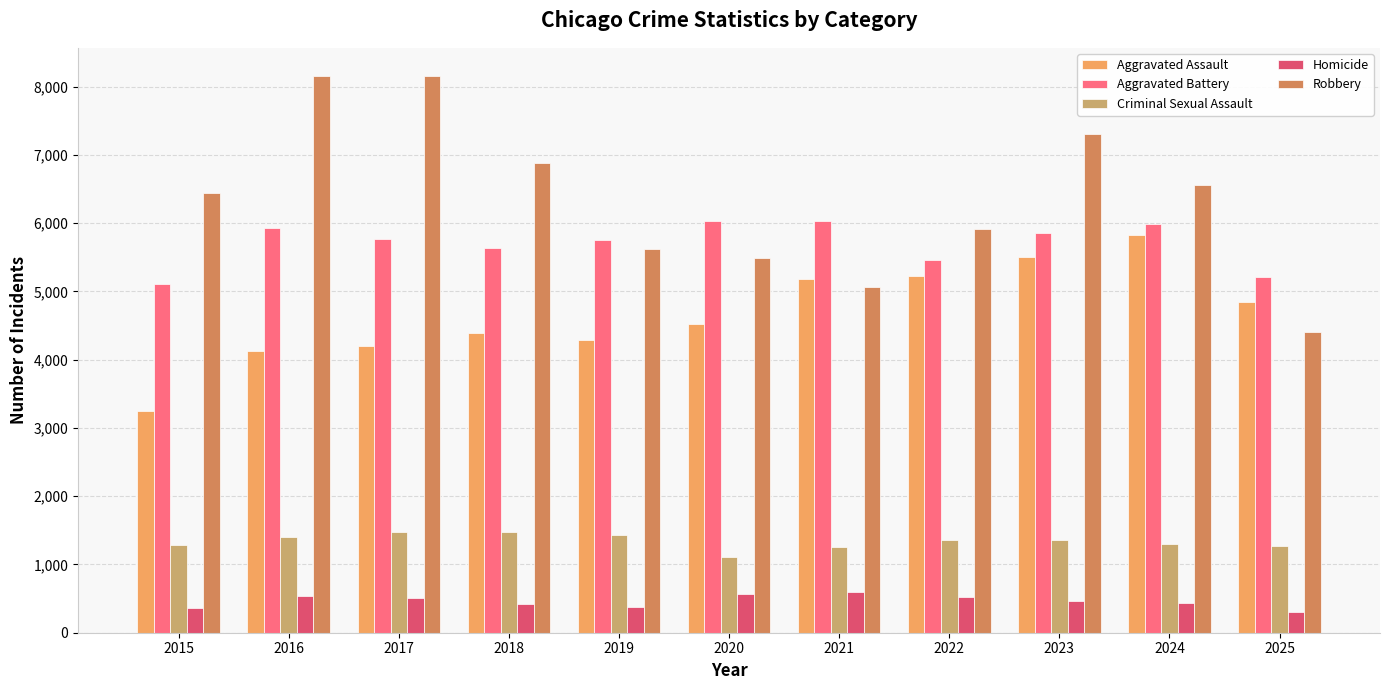

What is the value of the Homicide bar at the 8th from the left?

522